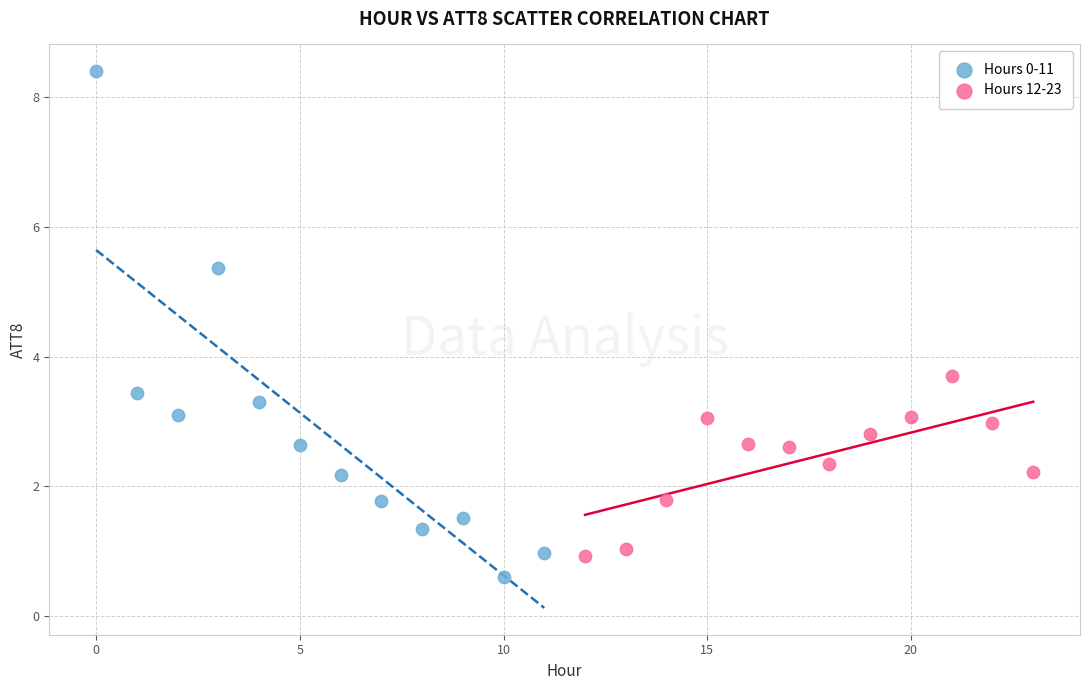

Which series has the largest Y range (max minus min)?

Hours 0-11